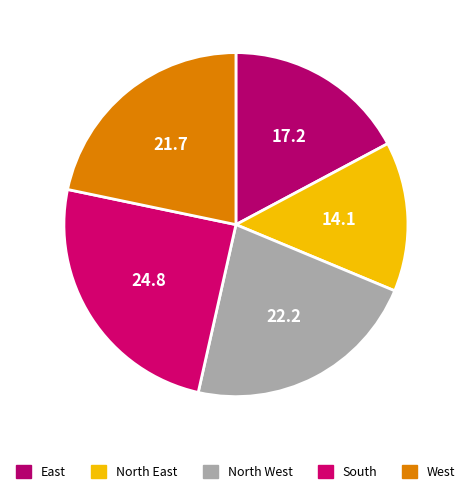

How many slices are in this pie chart?

5